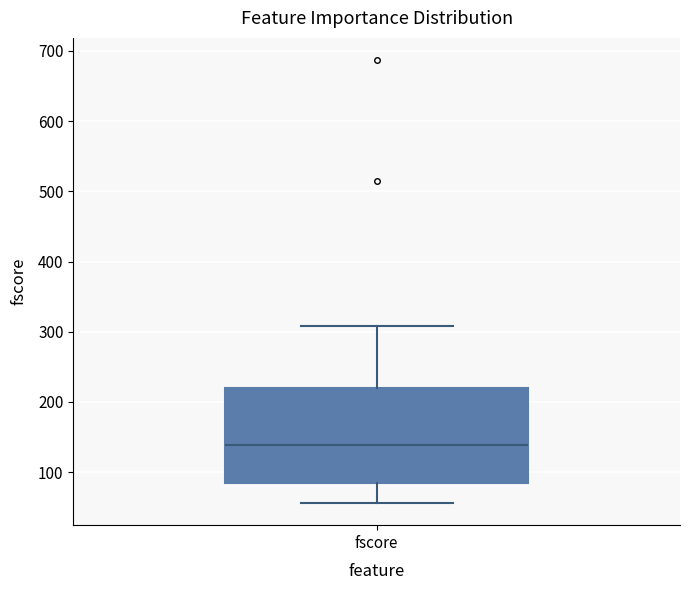

Where is the lower edge of the box for fscore on the y-axis? The values are not printed on the chart, so give them approximately, as read against the axis.

80